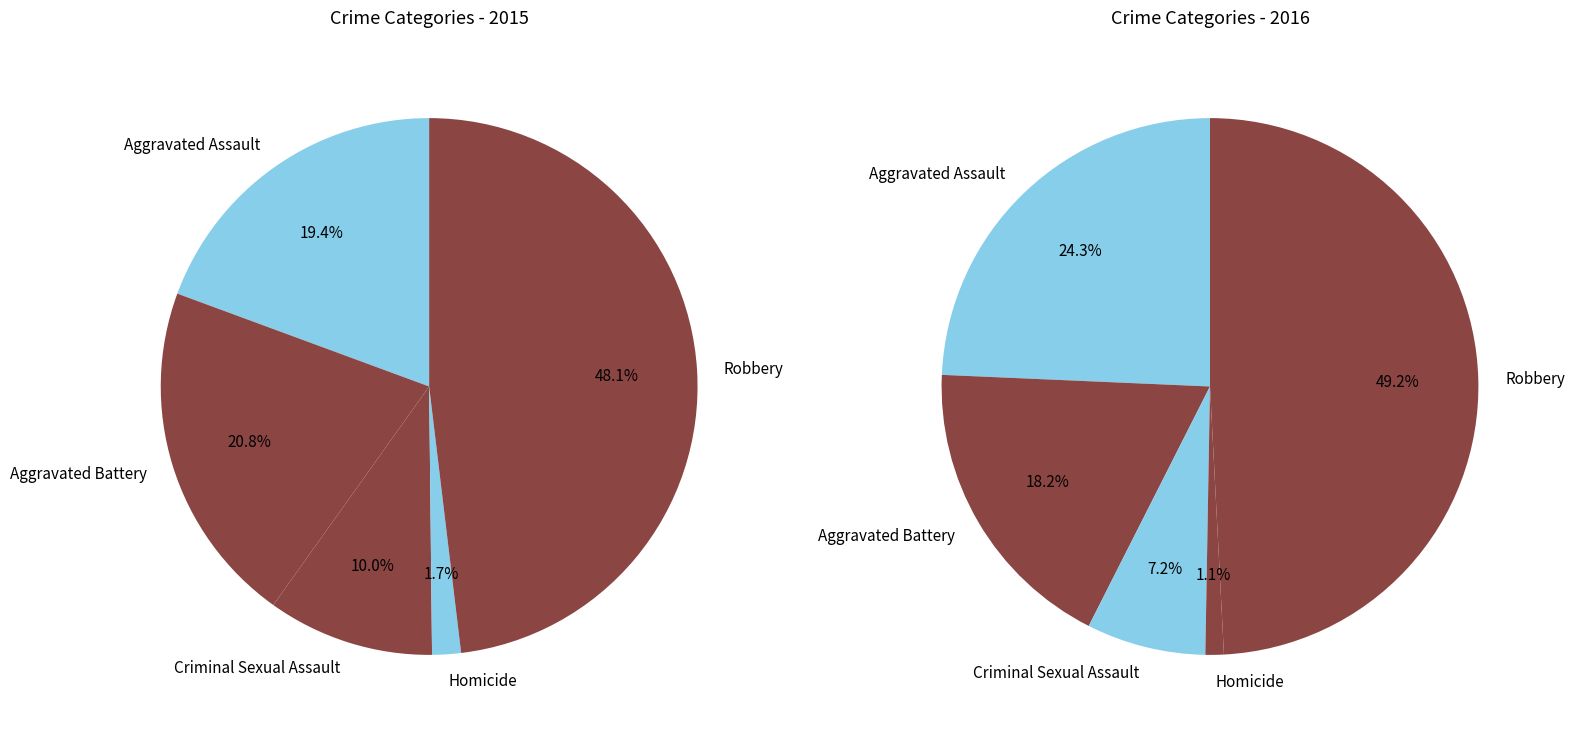

Rank the series by their average value, from highest to lowest.

2016, 2015